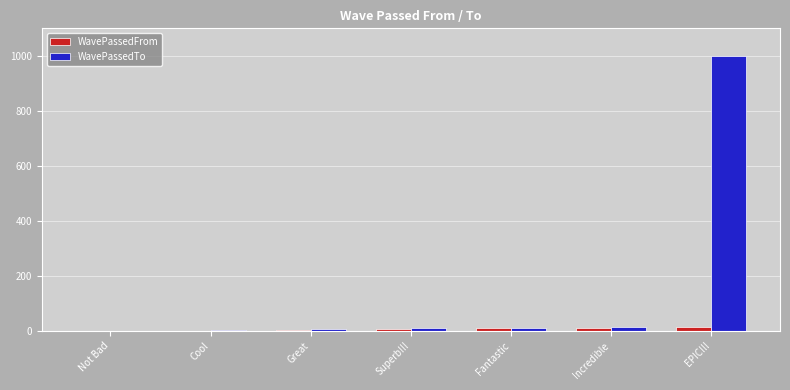

What is the highest value of the WavePassedTo series?

1000